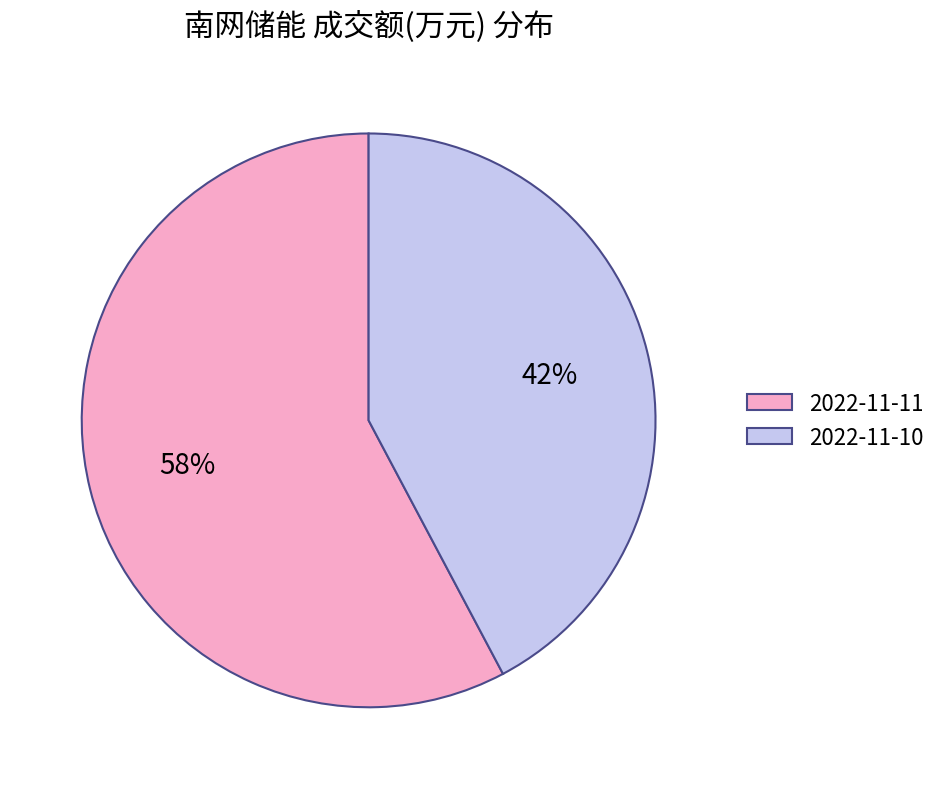

Combined, do 2022-11-10 and 2022-11-11 account for over 50%?

Yes